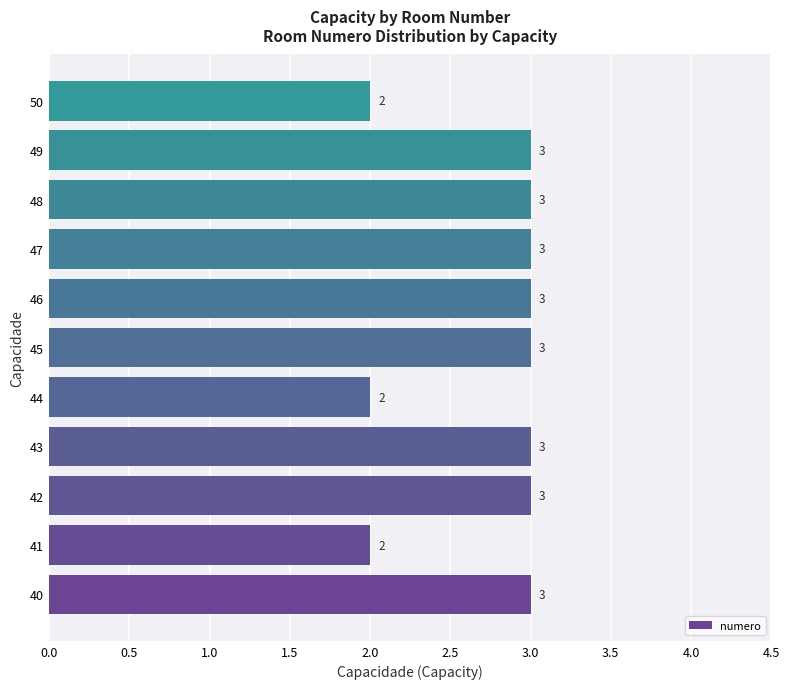

How many values are between 2 and 3?

11